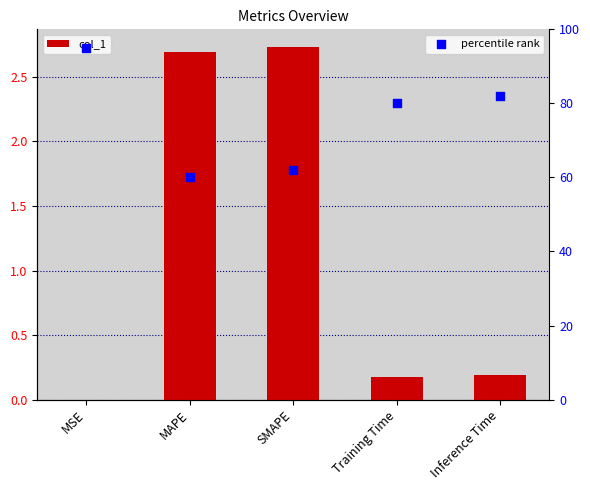

Is the value of col_1 at MSE greater than the value of percentile rank at MAPE?

No